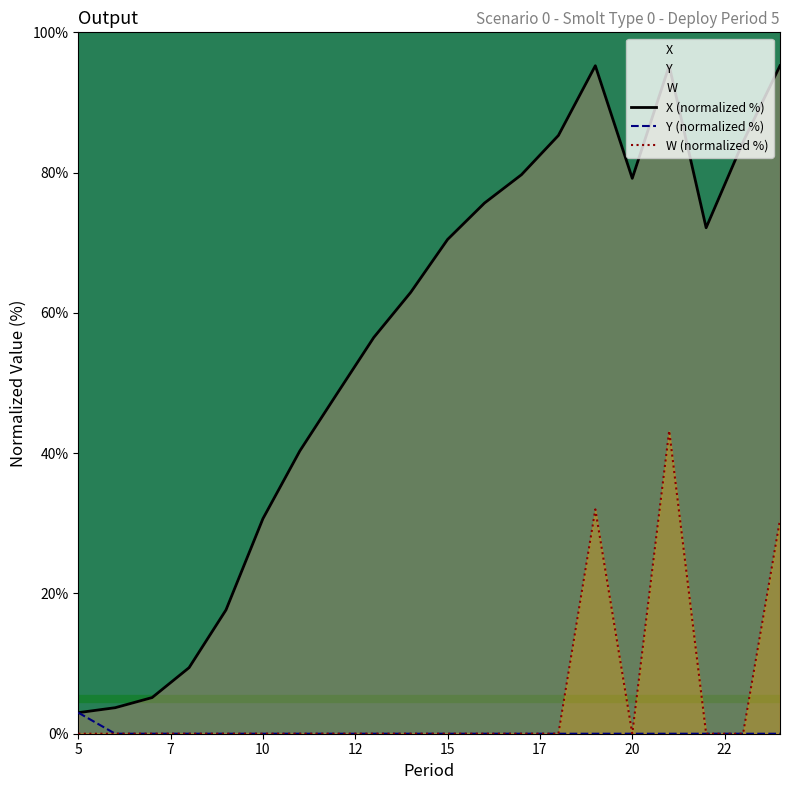

Does the chart have visible grid lines?

No